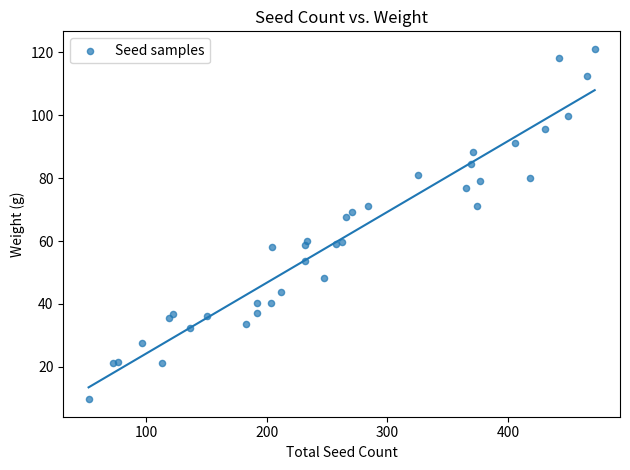

What Y value in the scatter plot is closest to 65?

67.6